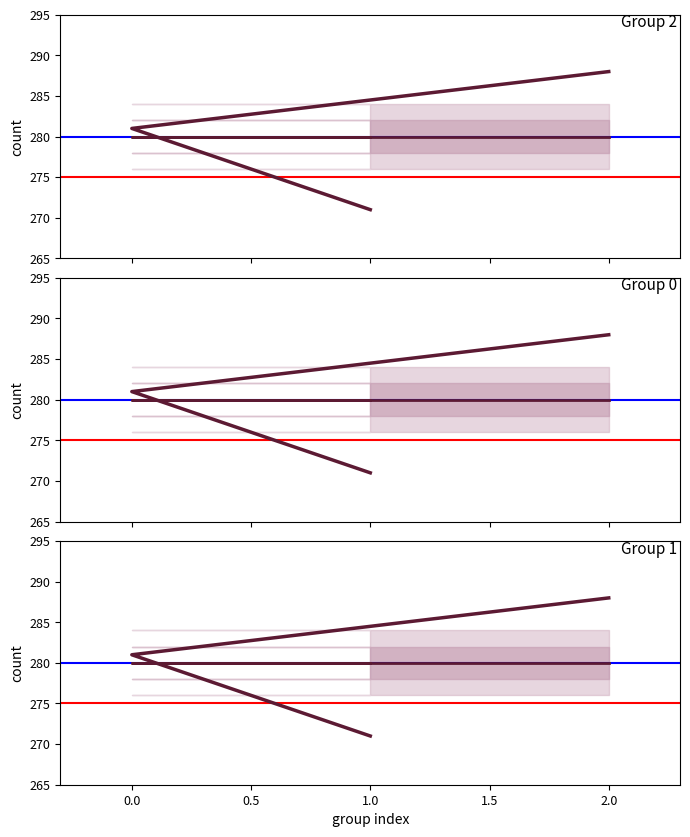

How many values in the count series are below 281?

1